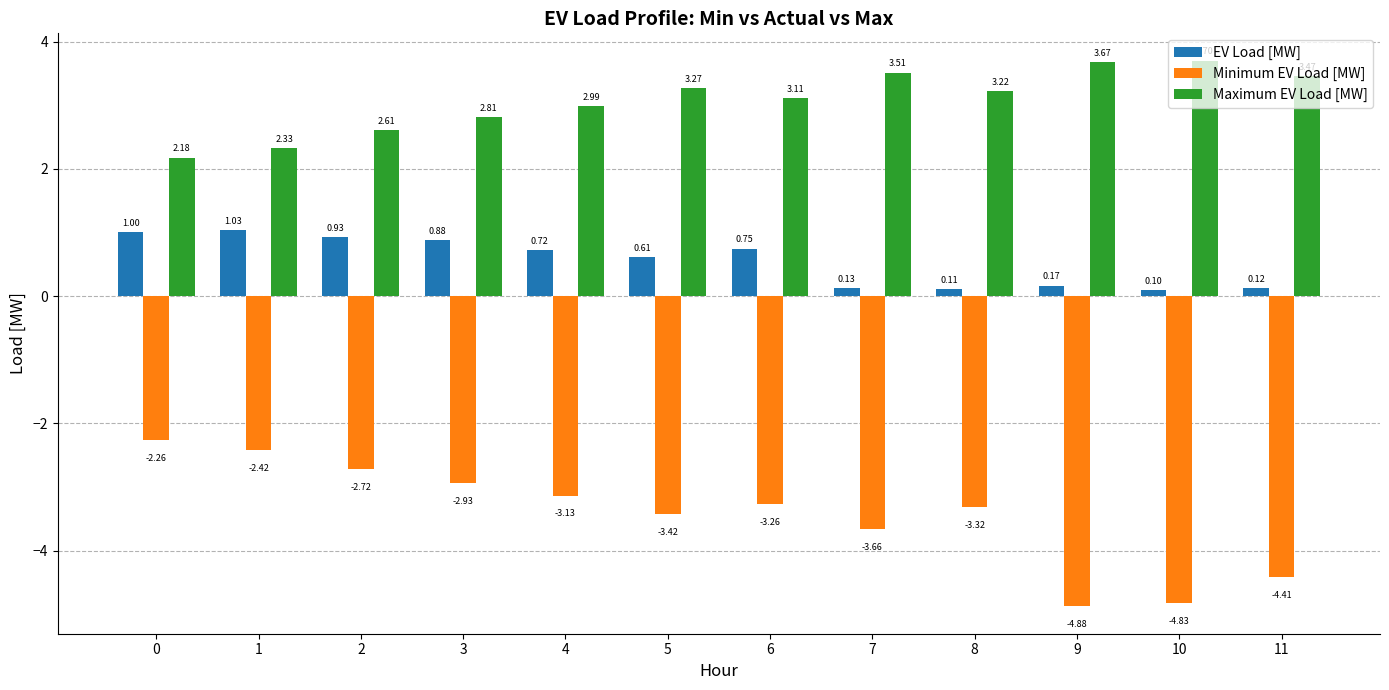

What is the lowest value of the Minimum EV Load [MW] series?

-4.9